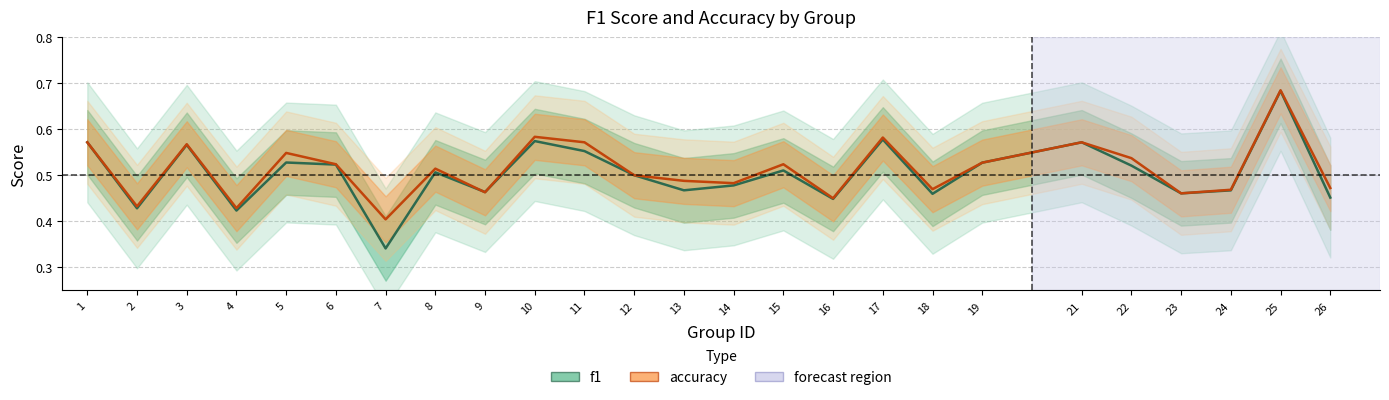

True or false: f1 has a value of 0.3 at 7.

True